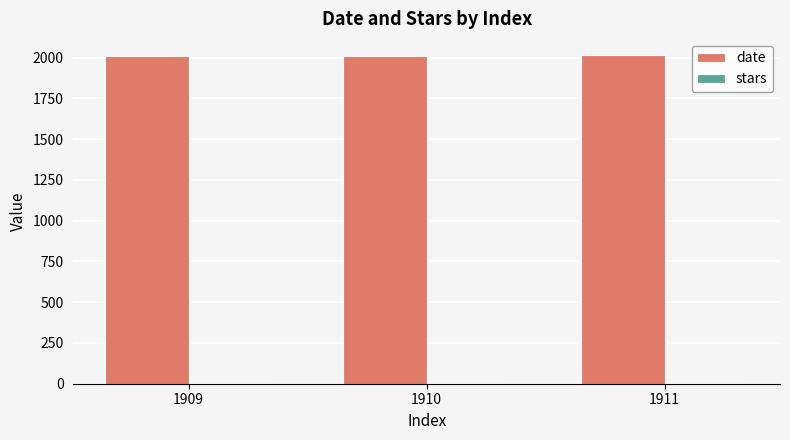

Is it true that date equals 906 at 1910?

False